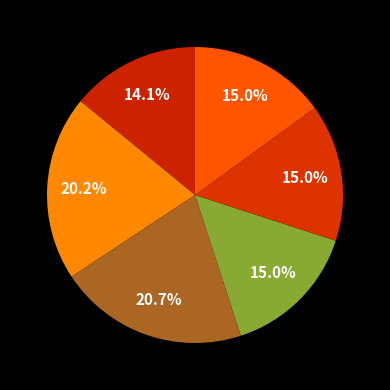

How many segments does this pie chart have?

6